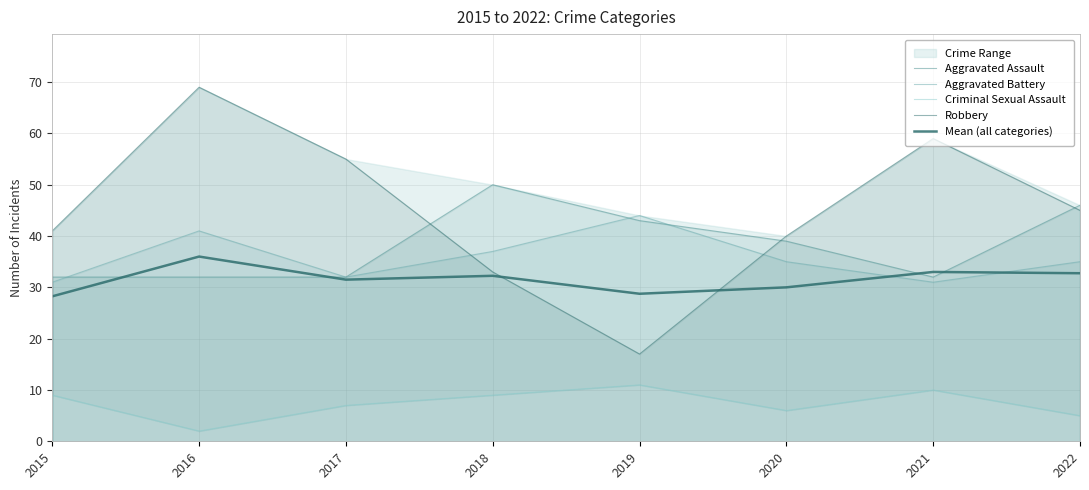

How many data points does each series have?

8